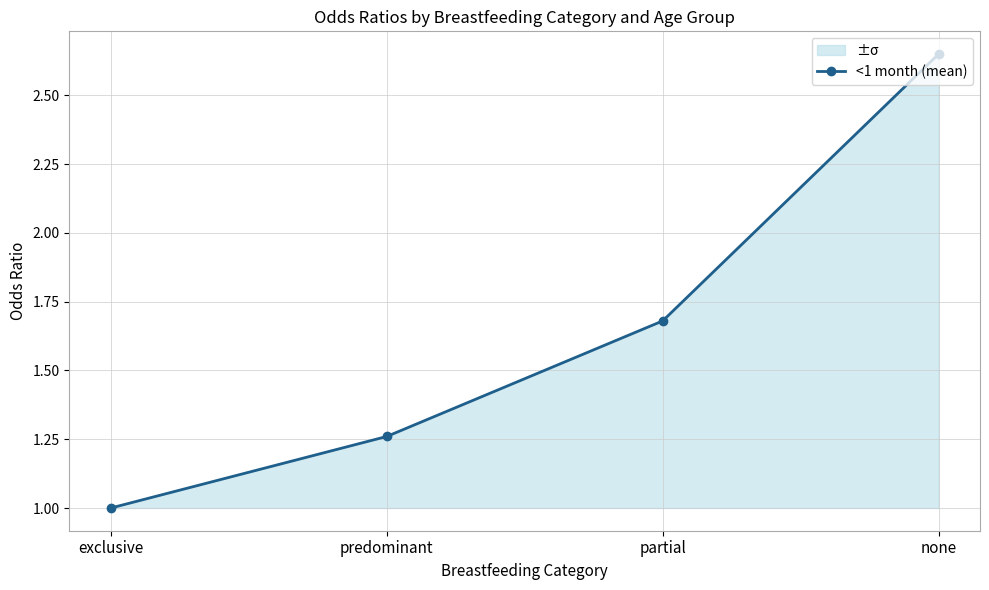

How many data points does each series have?

4